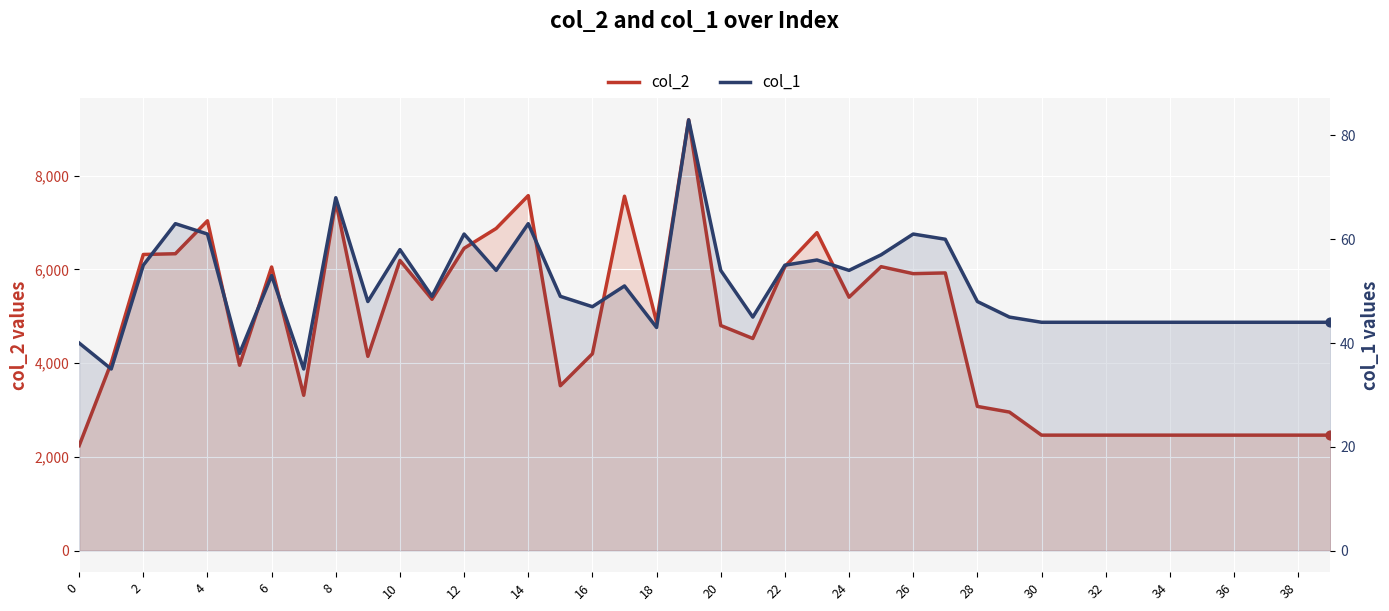

Is the value of col_2 at 34 greater than the value of col_1 at 34?

Yes